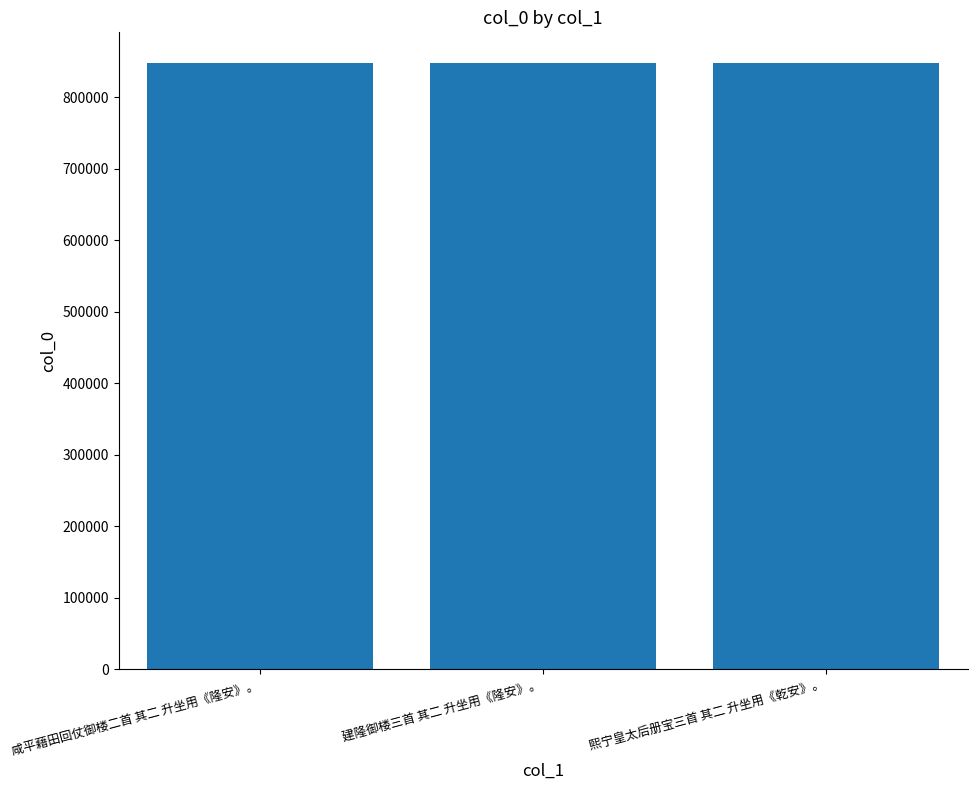

What is the approximate value at 建隆御楼三首 其二 升坐用《隆安》。, to the nearest 100?

847100